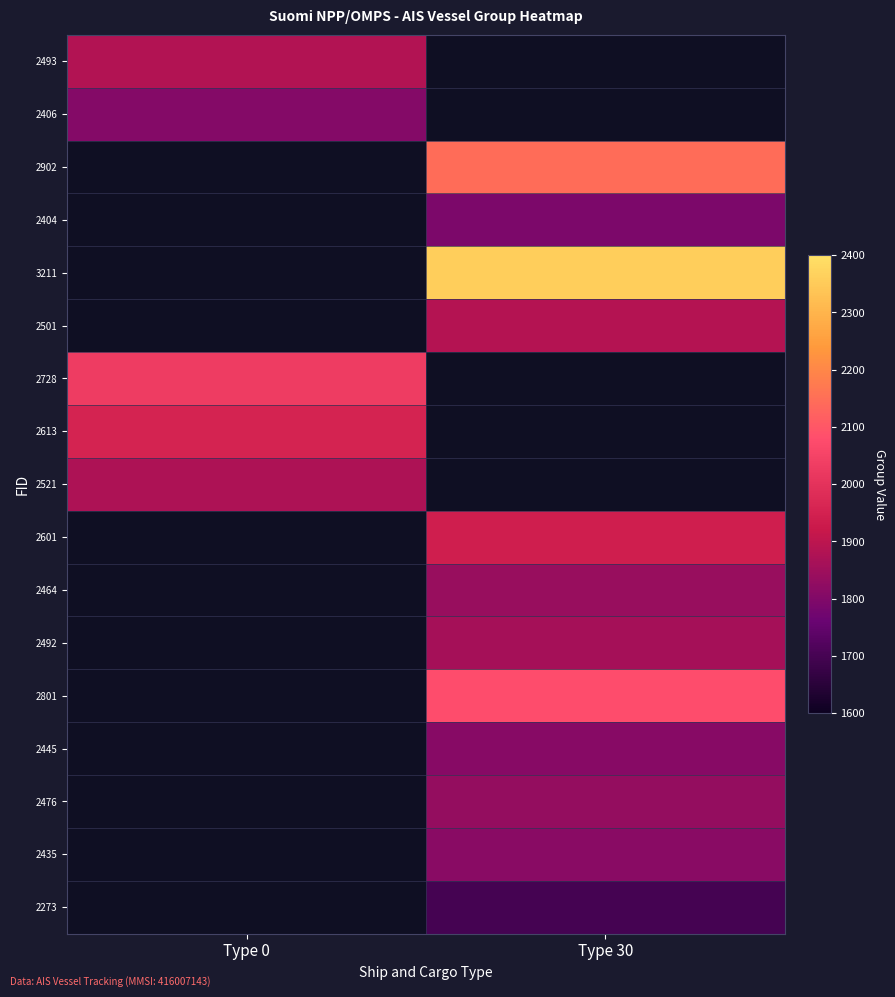

What is the greatest value displayed?

2358.0